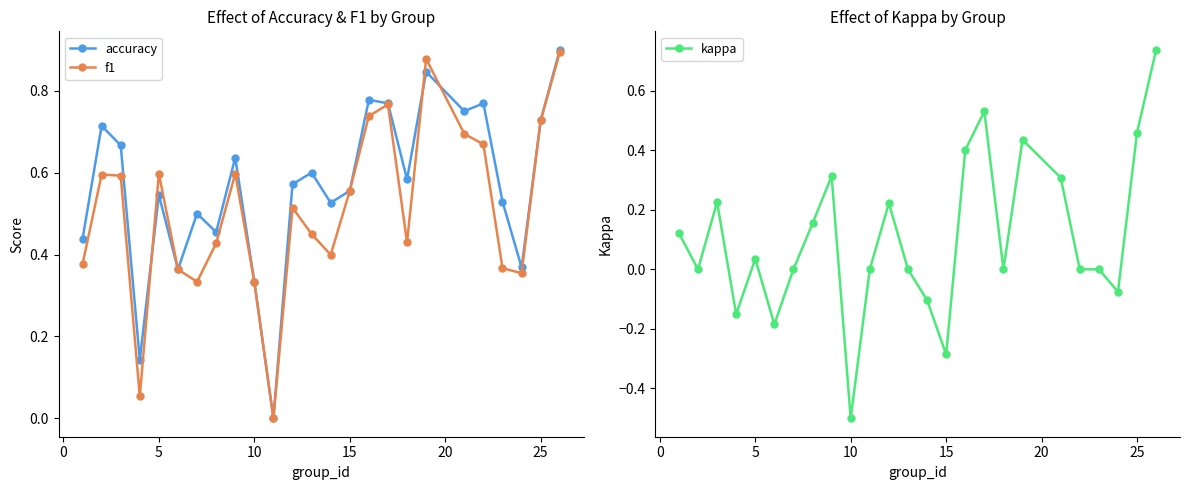

How many interior local valleys does the f1 series have?

6